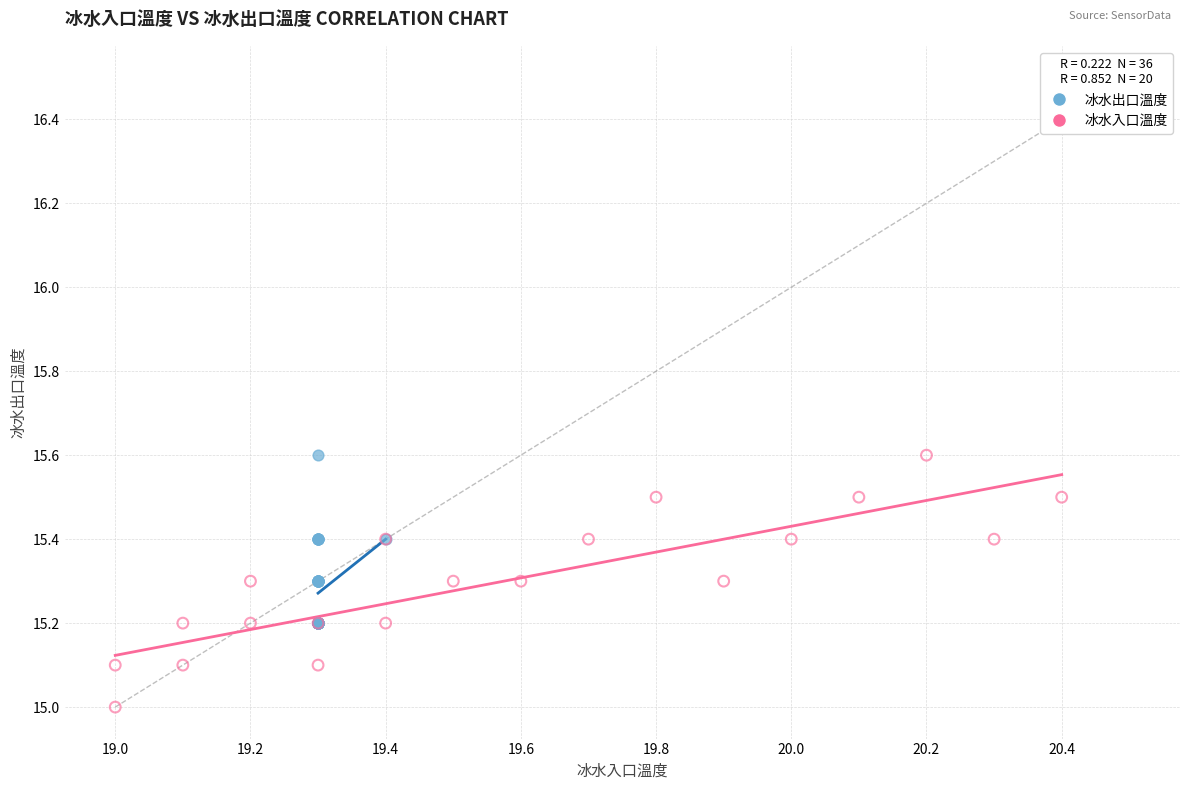

Which series contains the lowest Y value?

冰水入口溫度